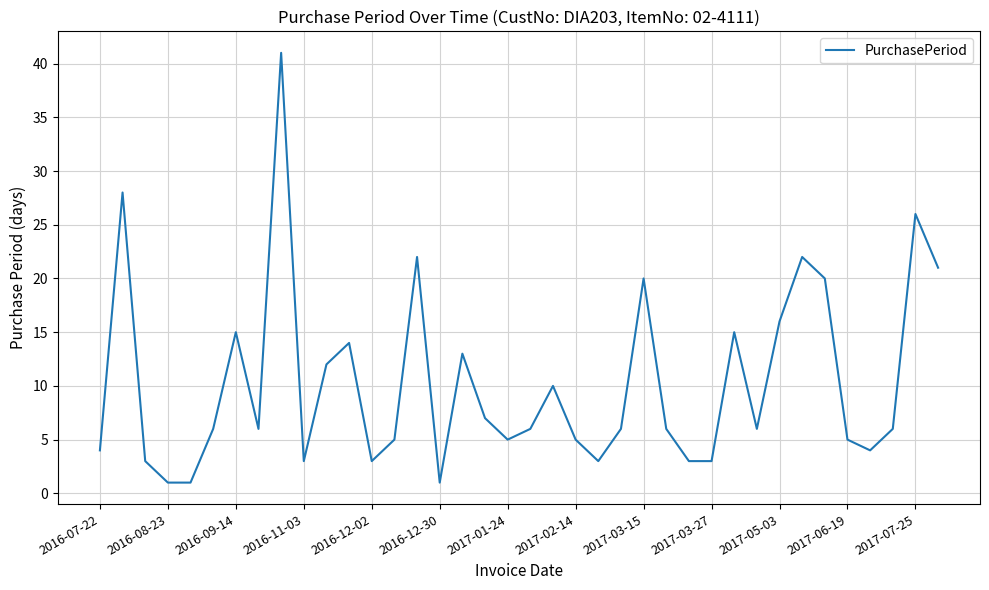

What is the maximum value shown in the chart?

41